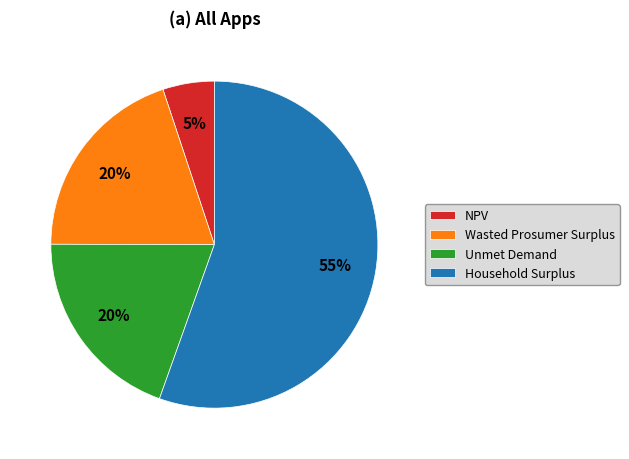

Which slice is the smallest?

NPV